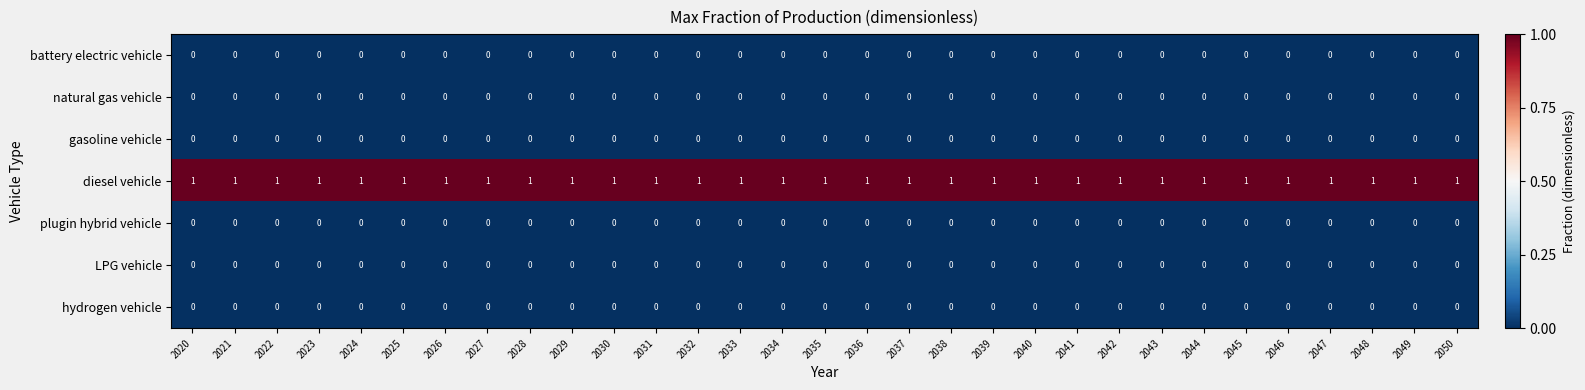

The value of natural gas vehicle at 2024 is 0. True or false?

True